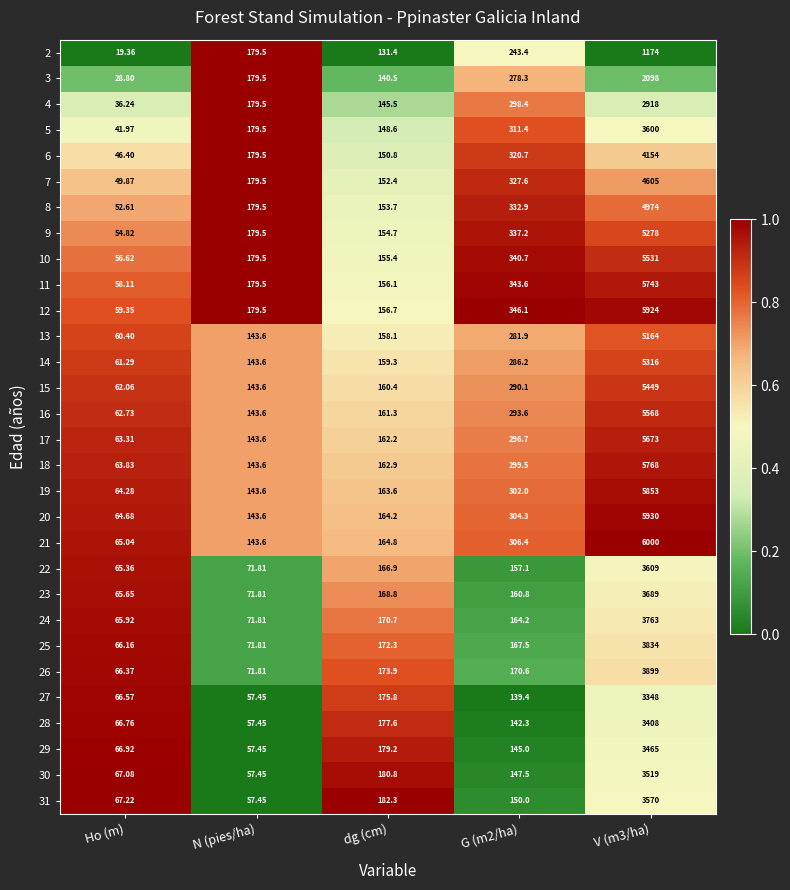

At which label does 4 first exceed 179?

N (pies/ha)